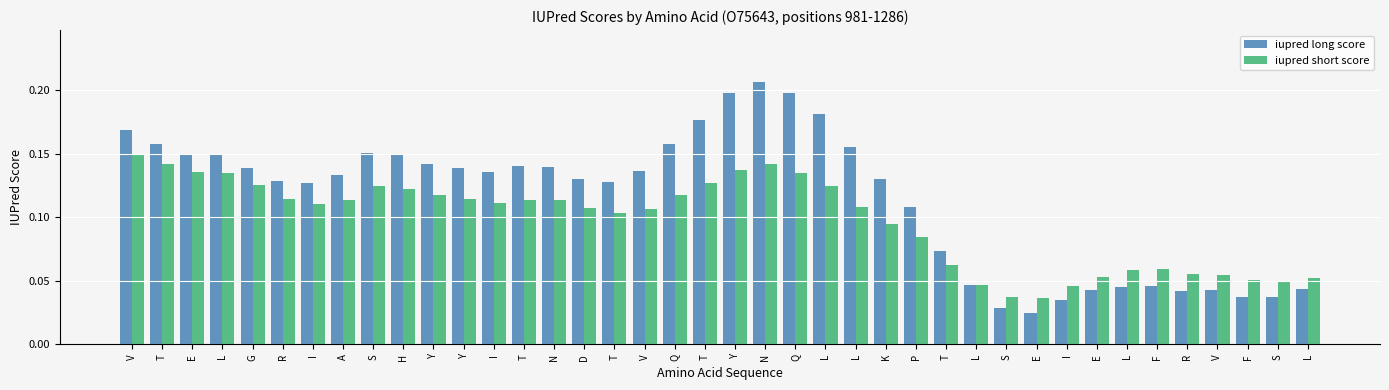

What are all the series names shown in the legend?

iupred long score, iupred short score